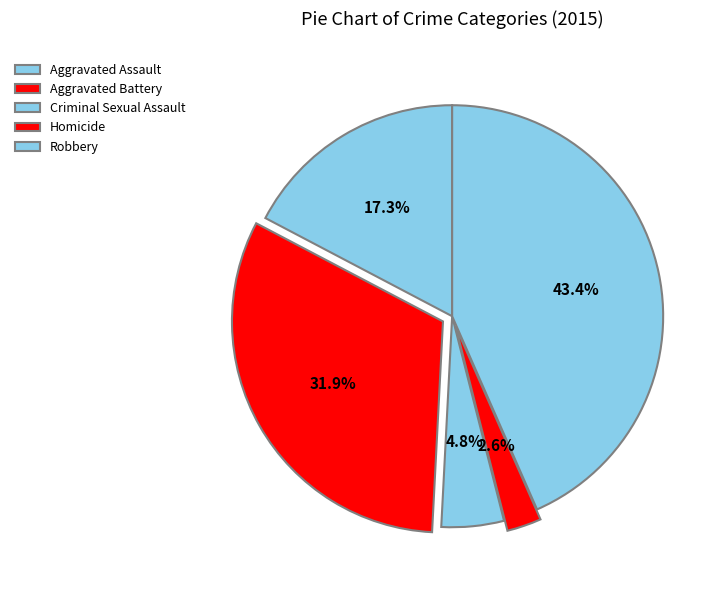

Rank the categories by value from highest to lowest.

Robbery, Aggravated Battery, Aggravated Assault, Criminal Sexual Assault, Homicide